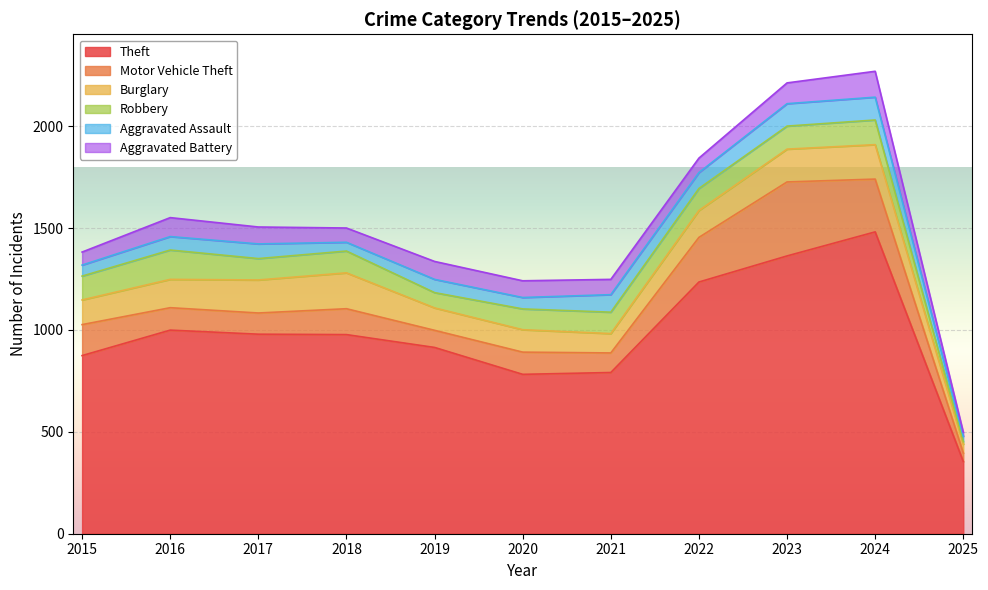

List the series in order of their peak value, highest first.

Theft, Motor Vehicle Theft, Burglary, Robbery, Aggravated Battery, Aggravated Assault